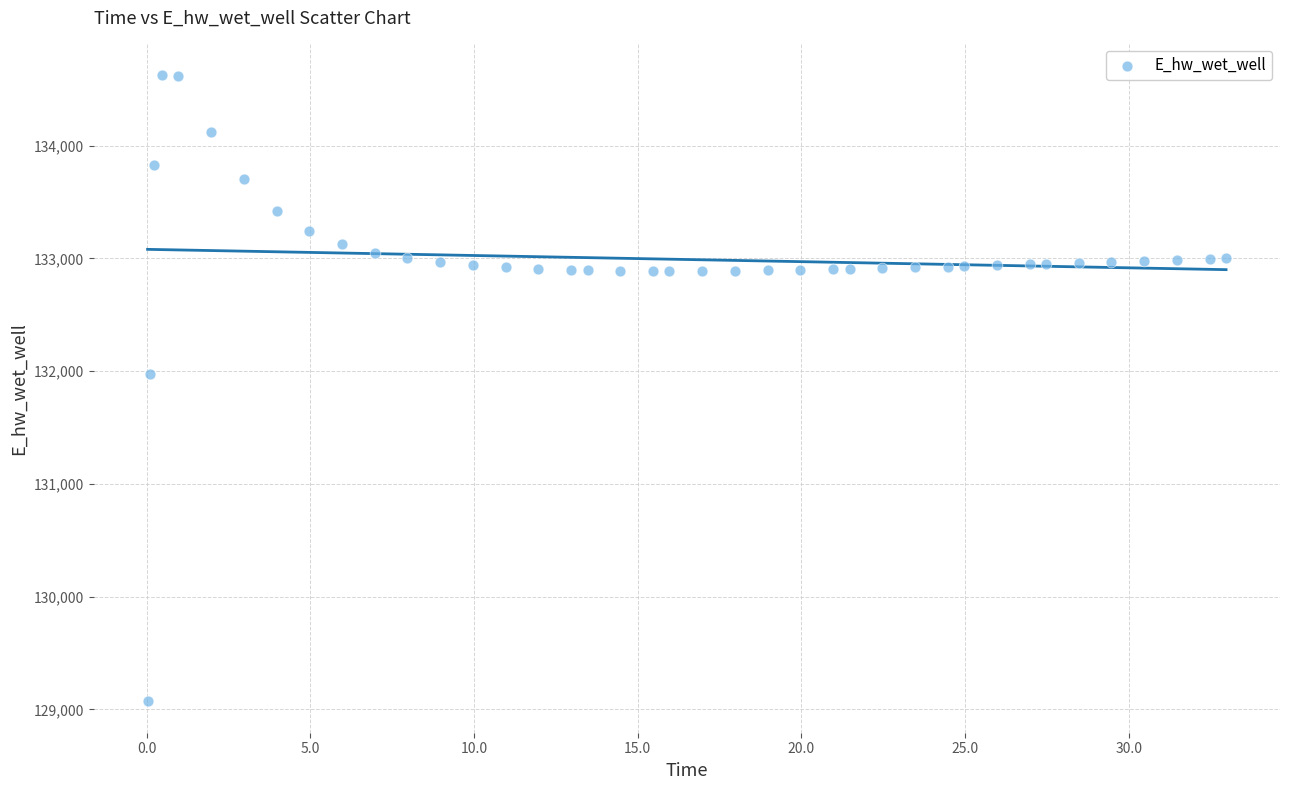

What Y value in the scatter plot is closest to 131849?

131970.0